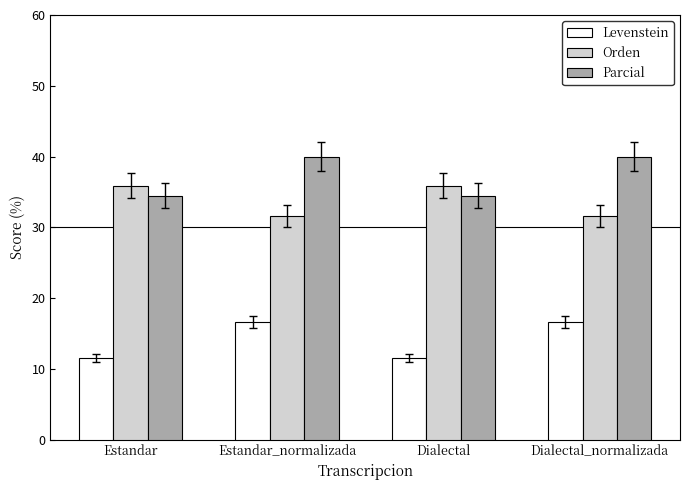

Rank the series at Dialectal_normalizada from highest to lowest value.

Parcial, Orden, Levenstein